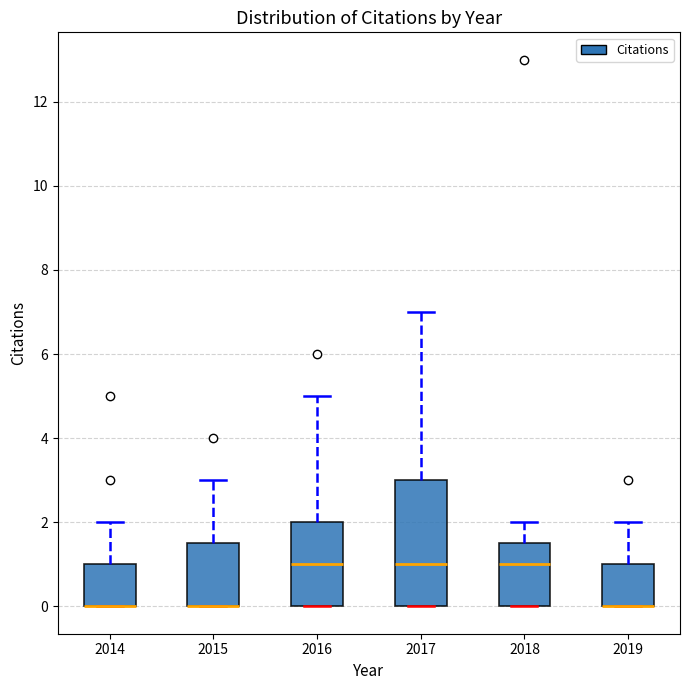

Reading left to right, transcribe this box plot: for each box, give where its median line is, the range the box spans, and where its two whiskers end, as read against the y-axis. The values are not printed on the chart, so give them approximately, as read against the axis.

2014: median 0.0 (drawn on the box's lower edge), box 0.0 to 1.0, whiskers 0.0 to 2.0
2015: median 0.0 (drawn on the box's lower edge), box 0.0 to 1.6, whiskers 0.0 to 3.0
2016: median 1.0, box 0.0 to 2.0, whiskers 0.0 to 5.0
2017: median 1.0, box 0.0 to 3.0, whiskers 0.0 to 7.0
2018: median 1.0, box 0.0 to 1.6, whiskers 0.0 to 2.0
2019: median 0.0 (drawn on the box's lower edge), box 0.0 to 1.0, whiskers 0.0 to 2.0